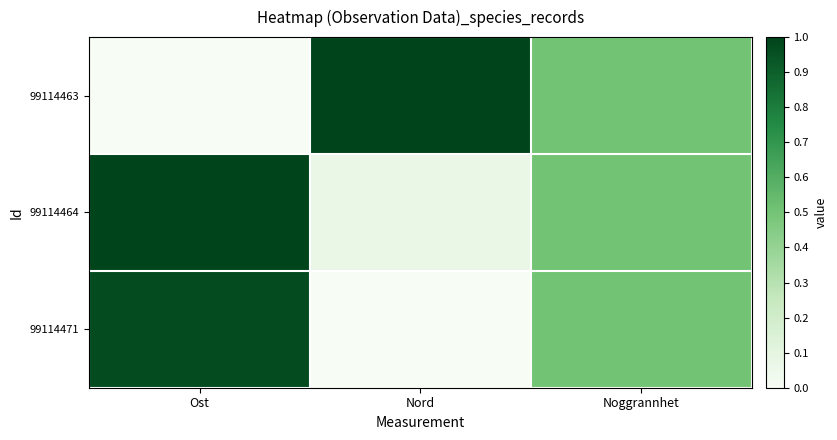

At which category is the sum across all series the highest?

Ost